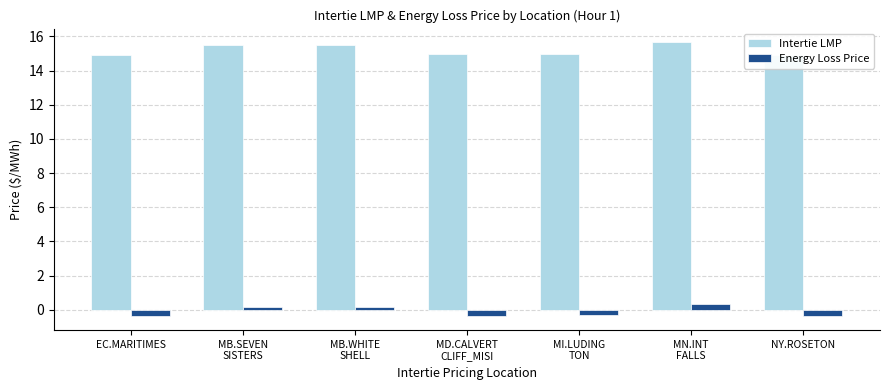

Which series changed the most between MB.WHITE
SHELL and MN.INT
FALLS?

Energy Loss Price